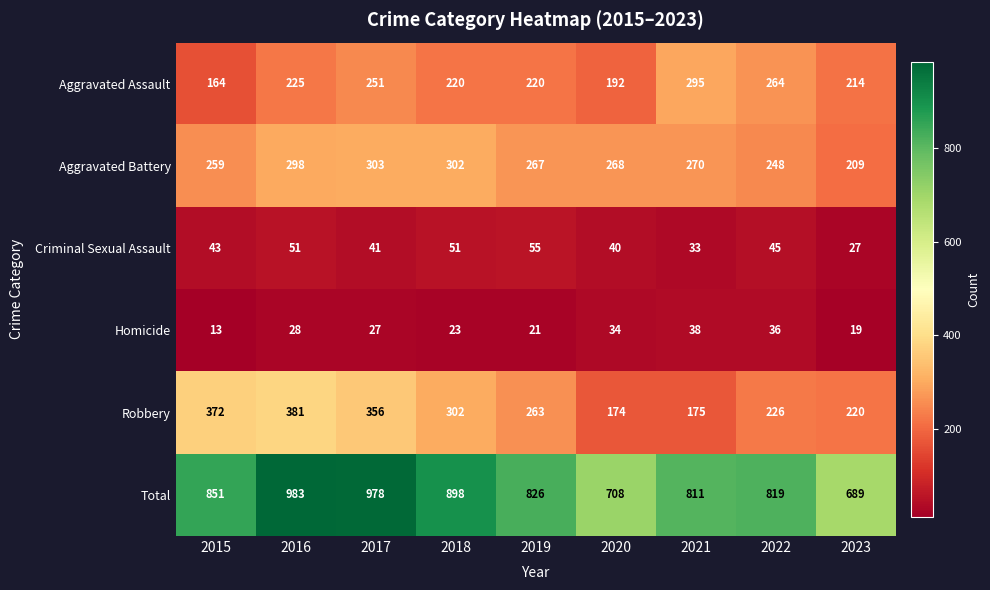

The Total series shows 1060 at 2023. True or false?

False